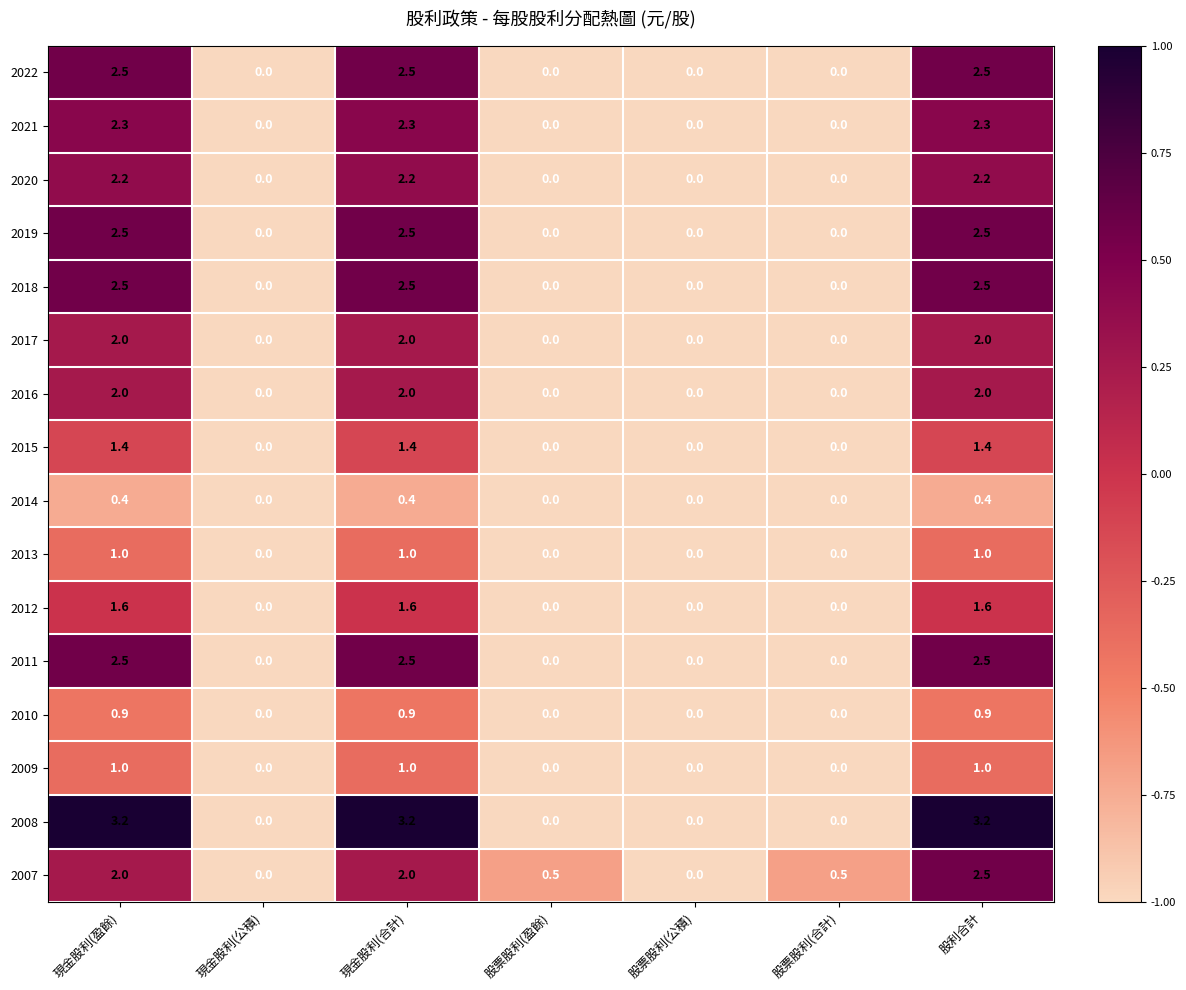

What is the difference between the highest and lowest values at 現金股利(盈餘)?

2.8